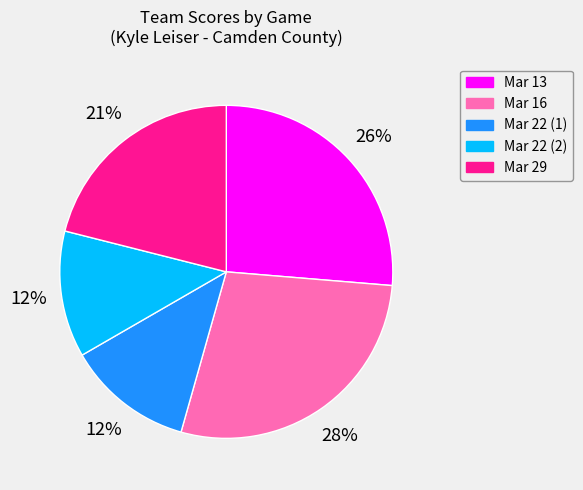

To the nearest percent, what is the difference between the Mar 22 (1) and Mar 16 slice percentages?

16%